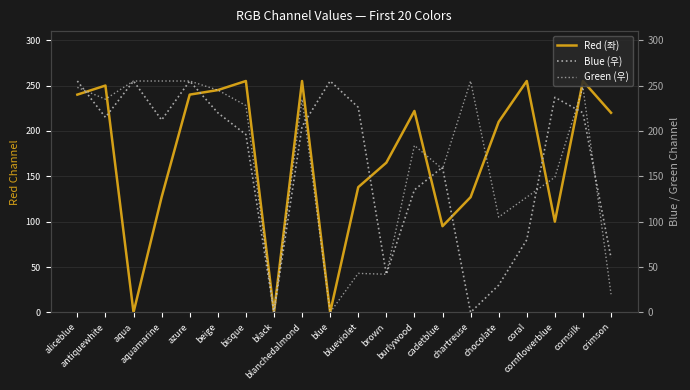

Which series ends up on top after the final intersection of Blue (우) and Red (좌)?

Red (좌)